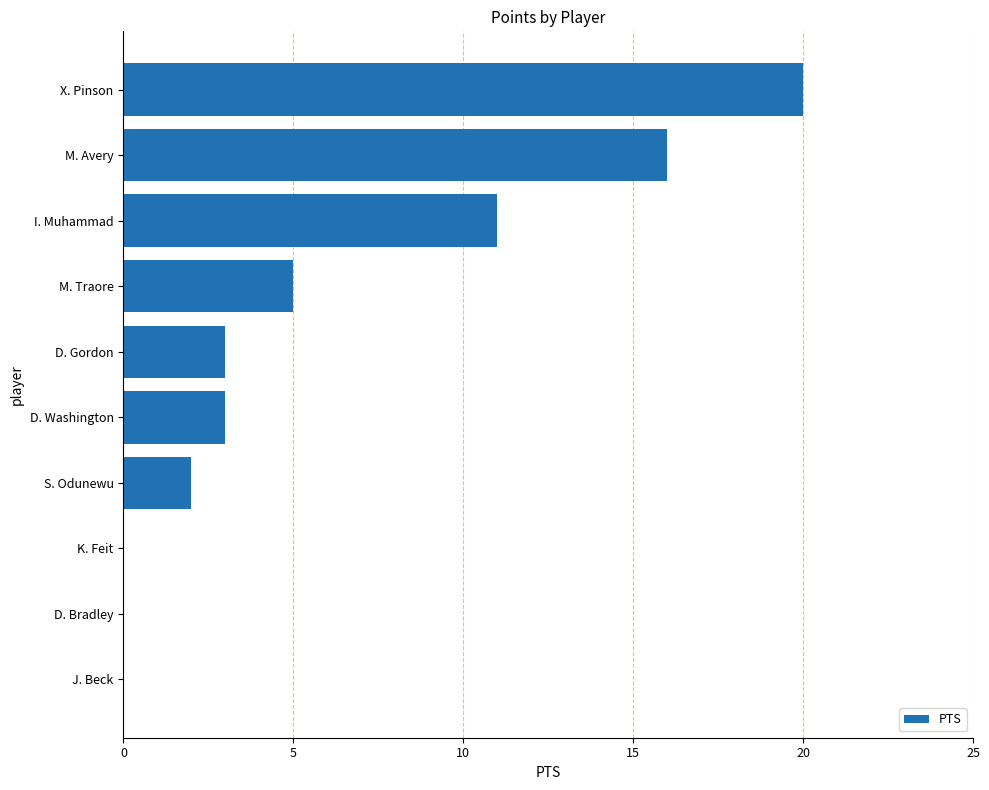

Count the number of data series in this chart.

1